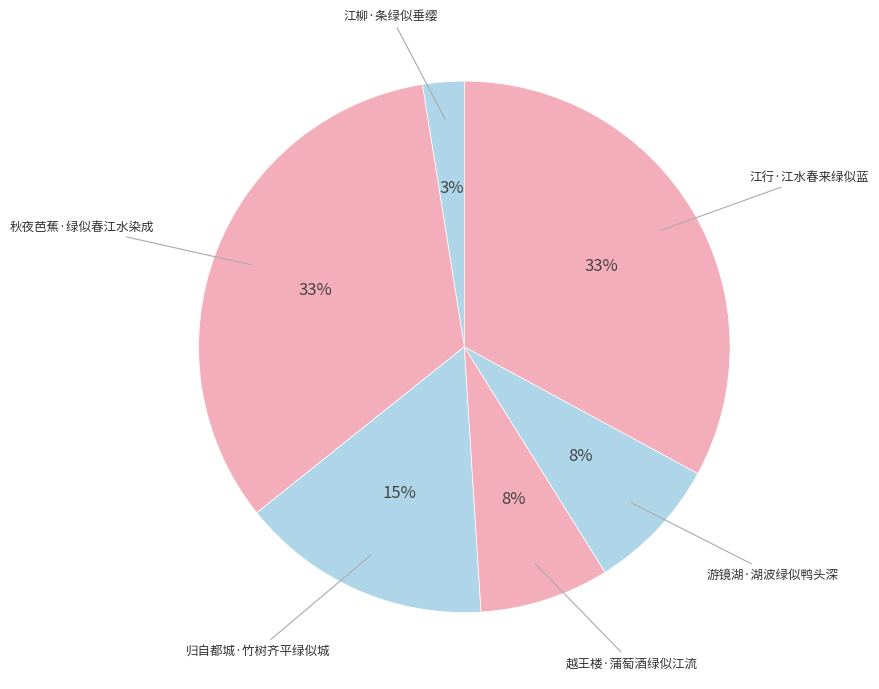

How many slices are in this pie chart?

6